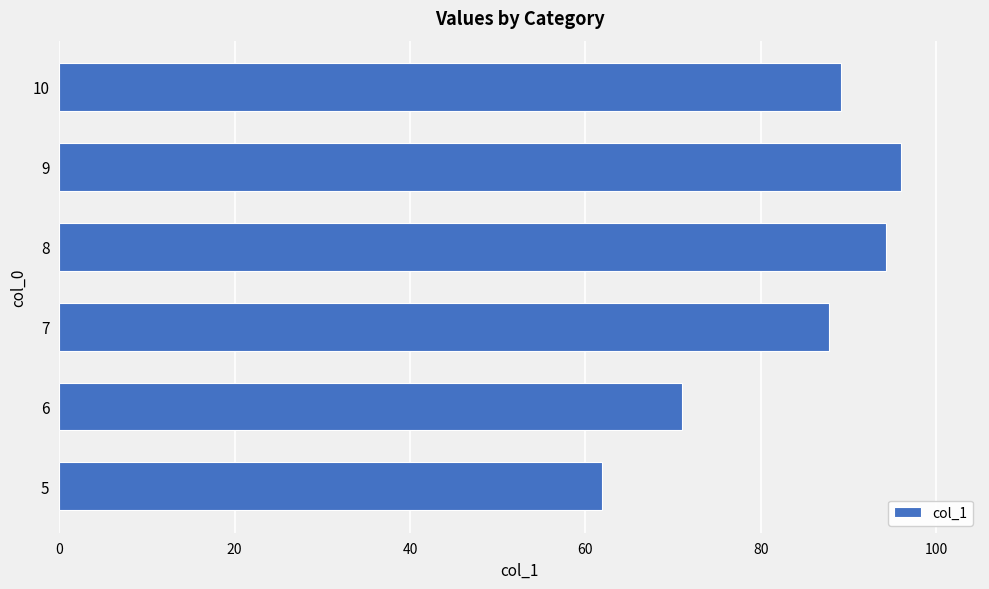

List the labels in order of value, smallest first.

5, 6, 7, 10, 8, 9